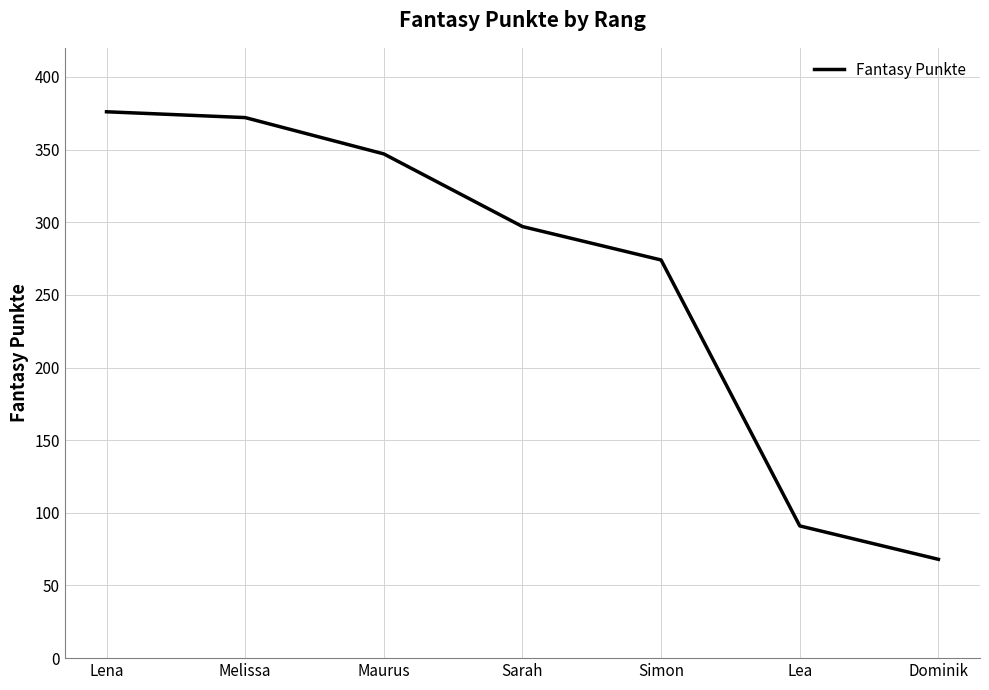

Is it true that the value at Lea is 91?

True